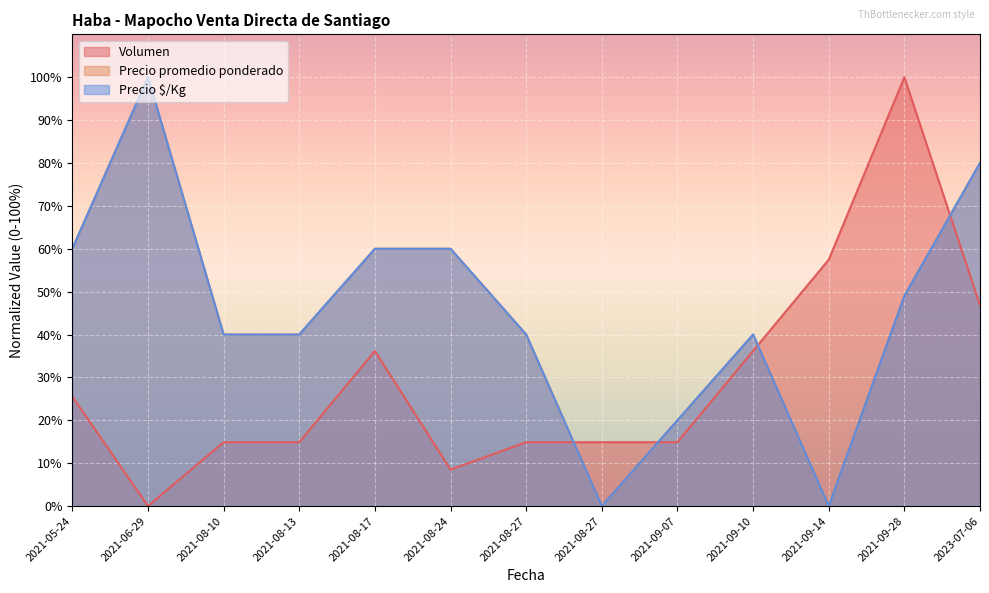

Does the chart display data point markers on the line(s)?

No